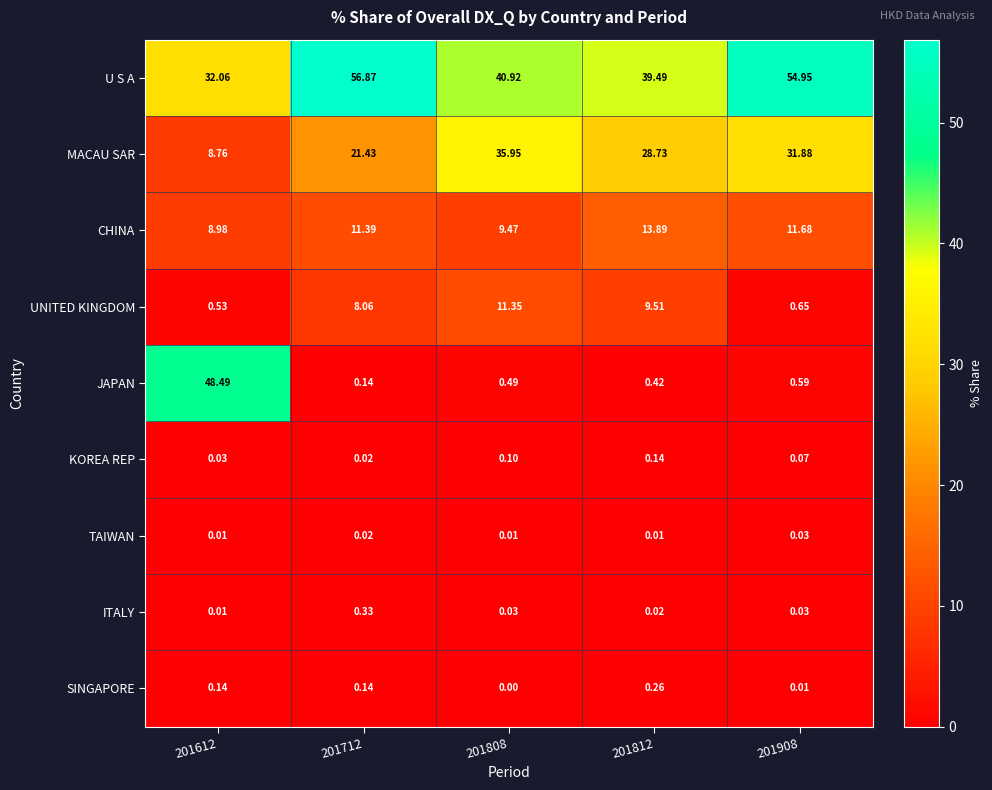

Between 201808 and 201812, which series saw the biggest shift?

MACAU SAR